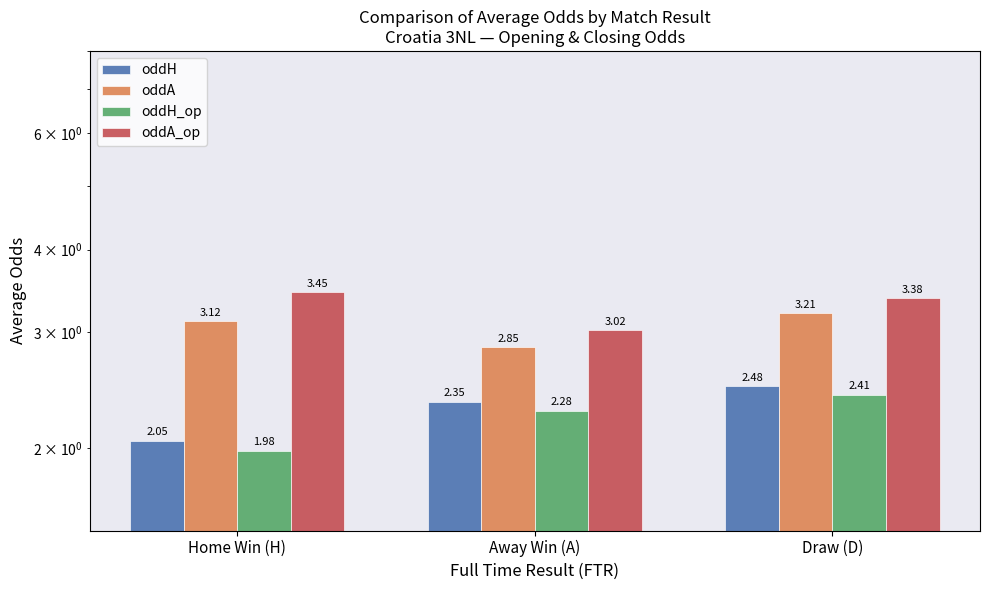

Are the bars grouped side by side (vs. stacked)?

Yes